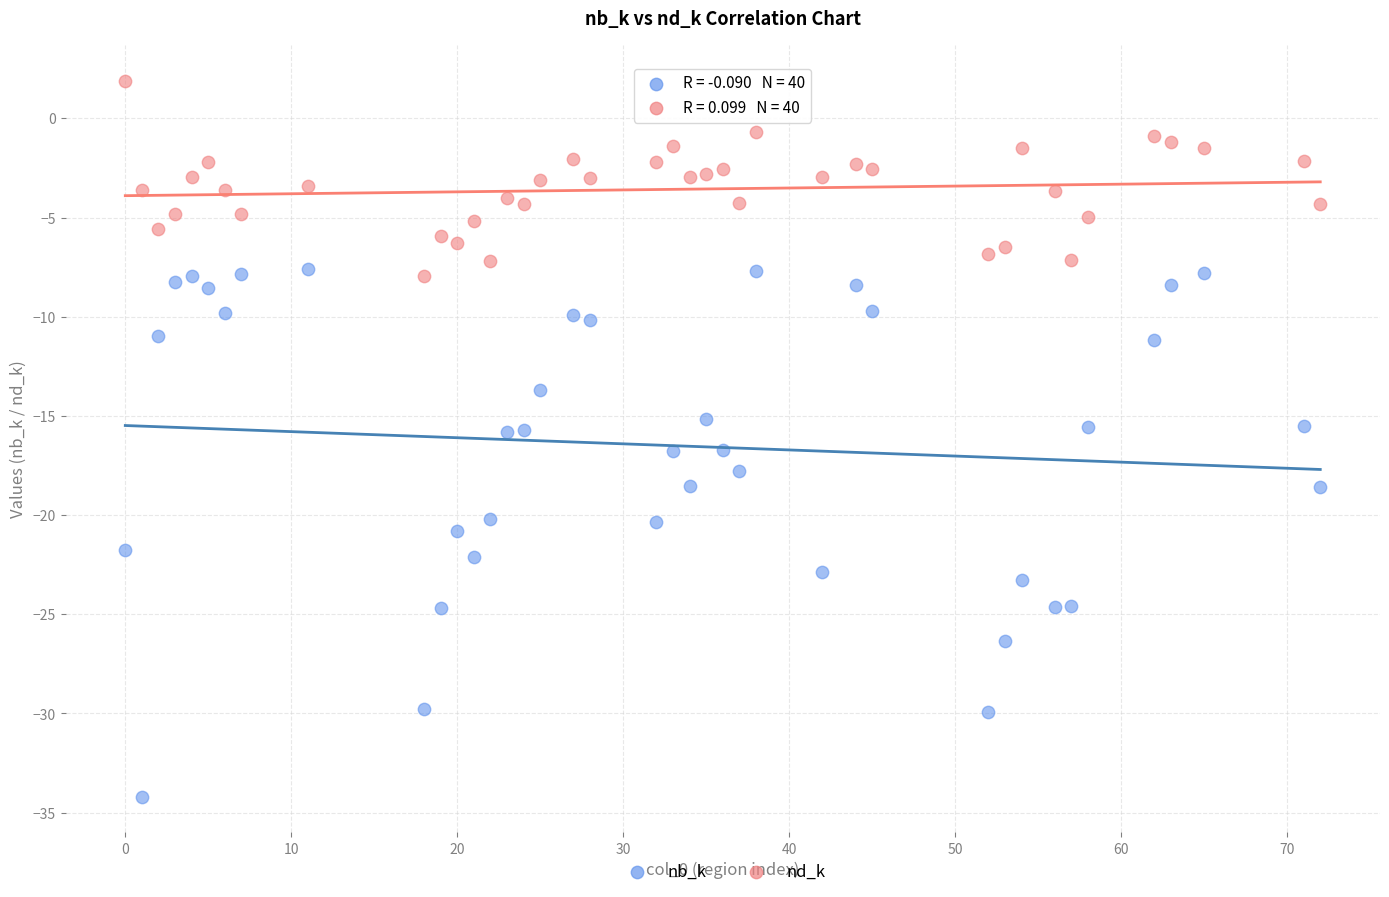

Across all data points, what is the range of X values (max minus min)?

72.0